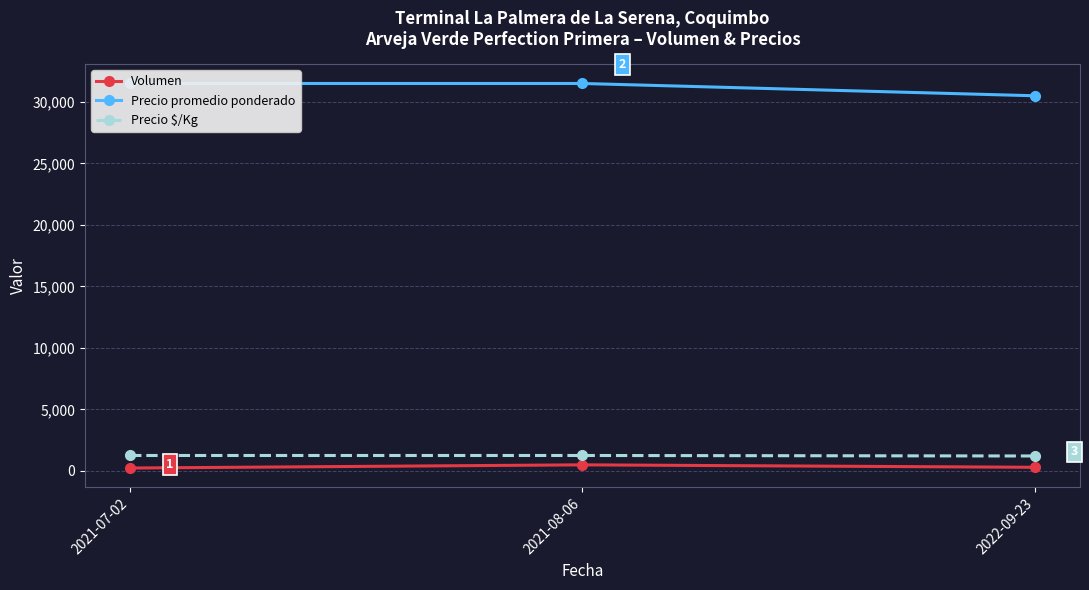

What position from the left is 2022-09-23?

3